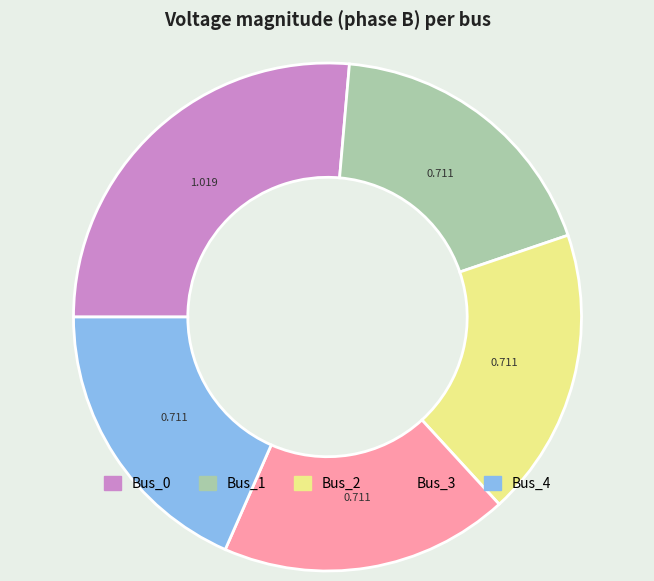

Combined, do Bus_4 and Bus_0 account for over 50%?

No